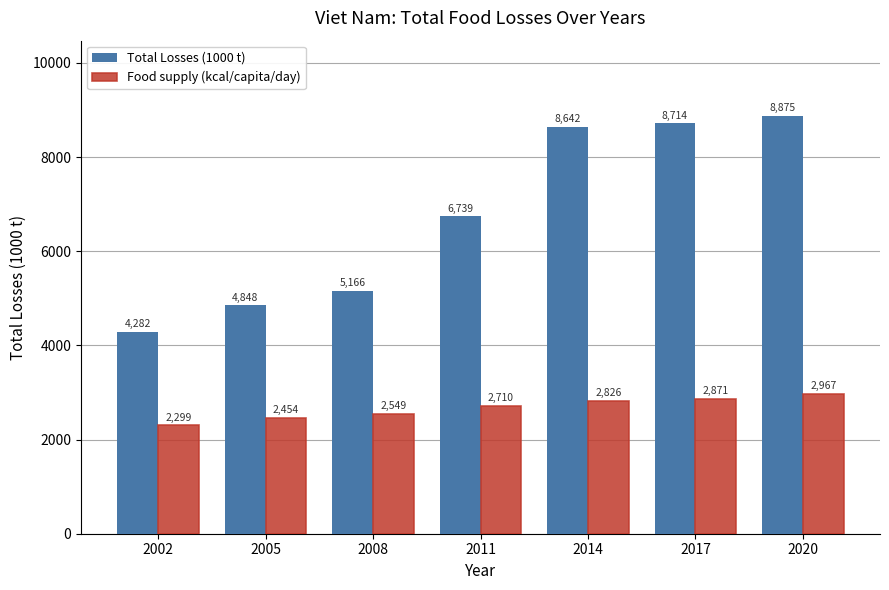

The value of Food supply (kcal/capita/day) at 2017 is 2871. True or false?

True